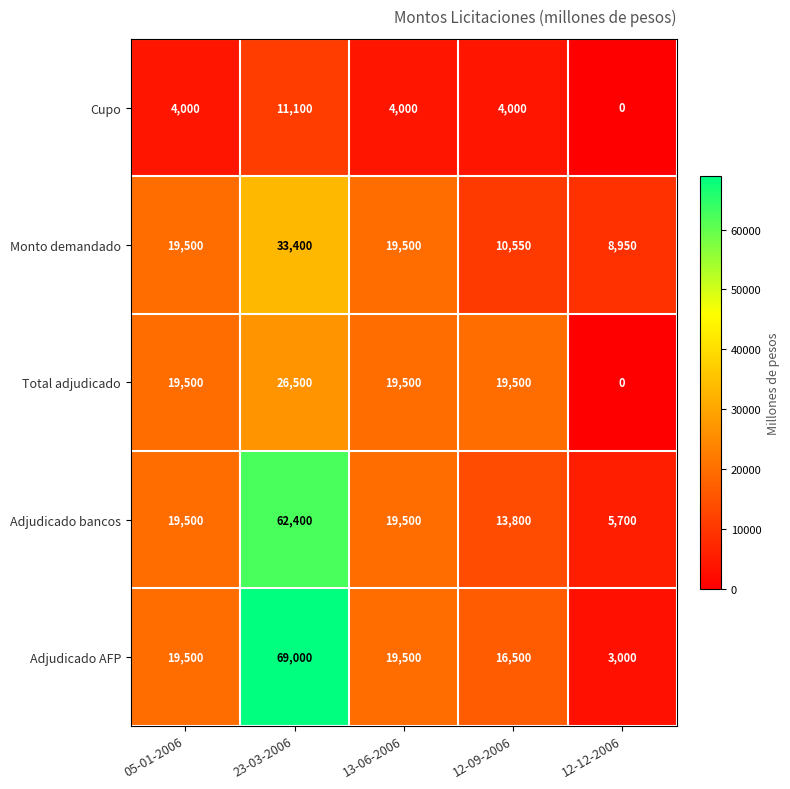

Rank the series by their maximum value, from lowest to highest.

Cupo, Total adjudicado, Monto demandado, Adjudicado bancos, Adjudicado AFP